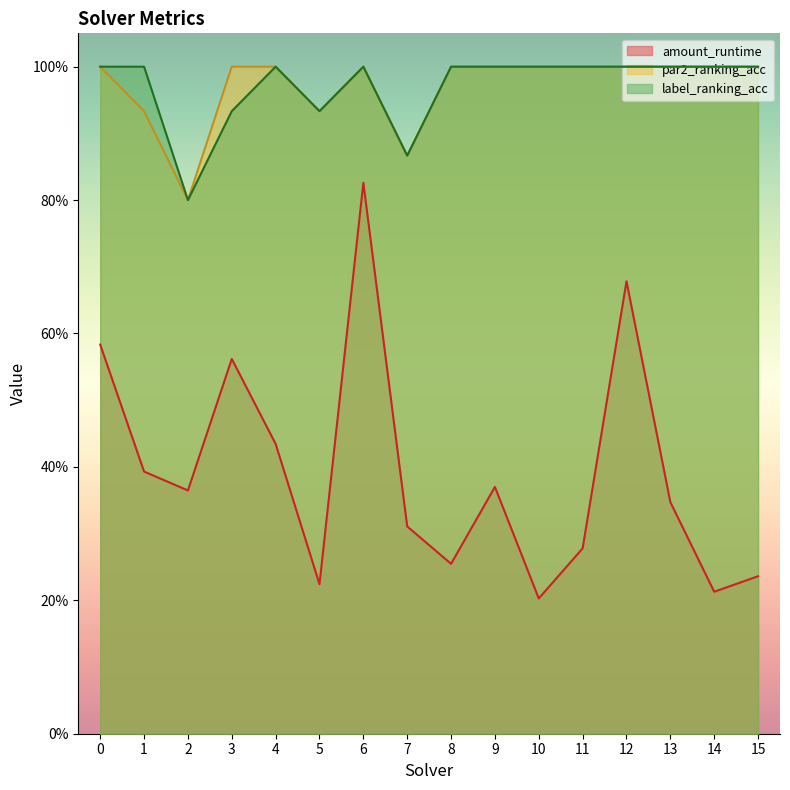

True or false: label_ranking_acc and amount_runtime cross at least once.

False